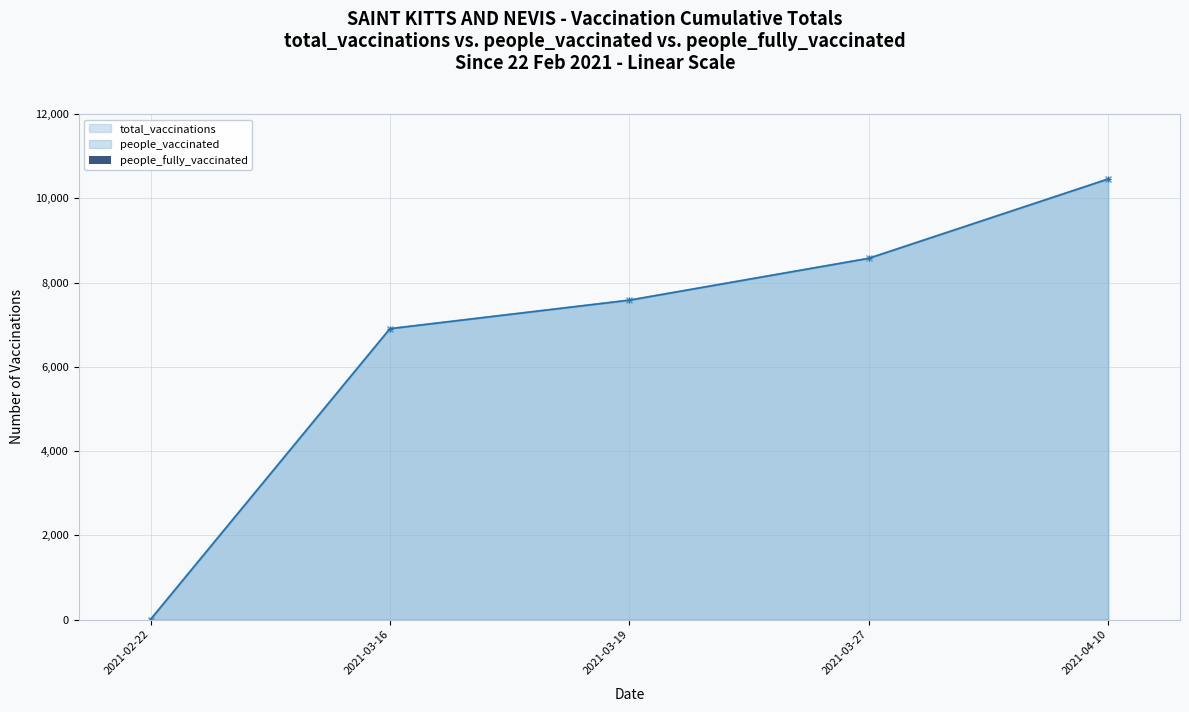

The people_vaccinated series shows 10456 at 2021-04-10. True or false?

True